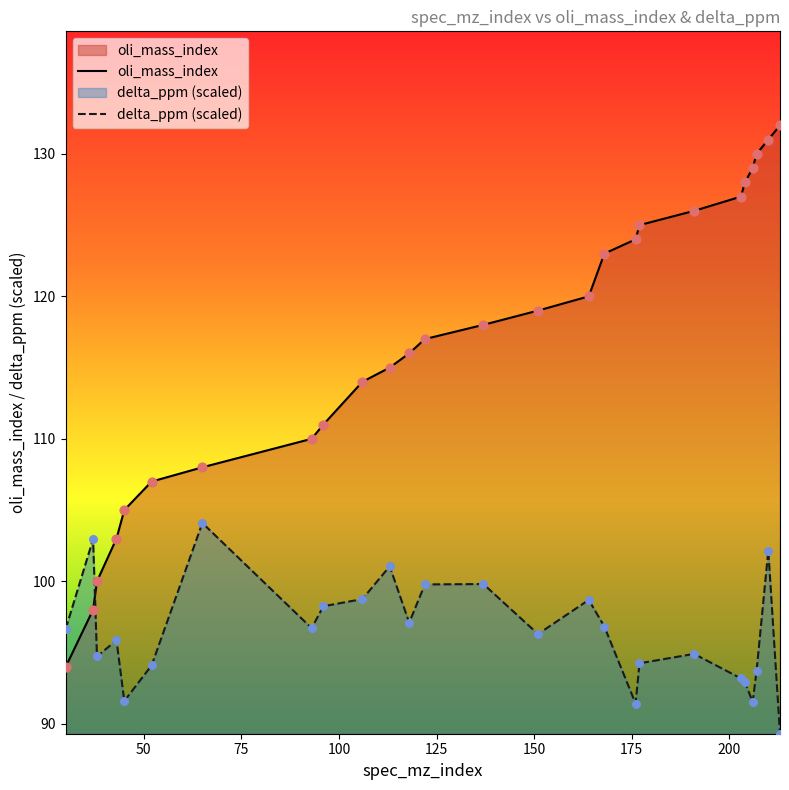

At which category is the sum across all series the highest?

210